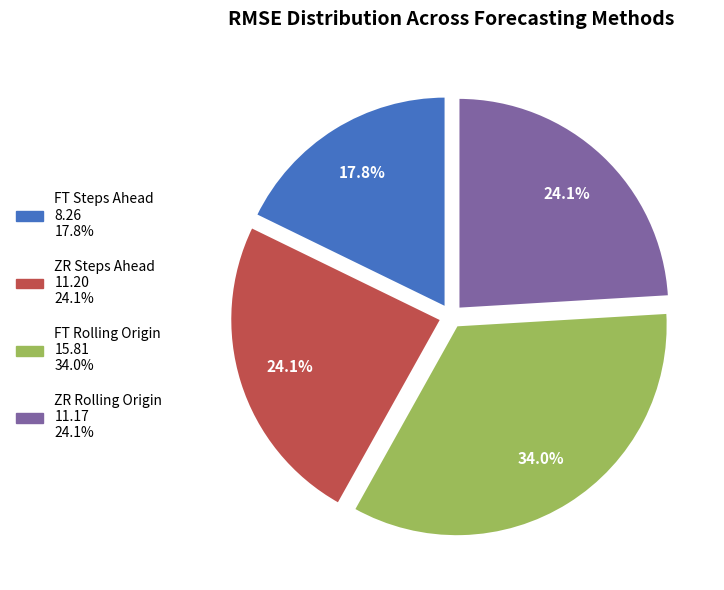

Does ZR Rolling Origin represent more than half of the total?

No